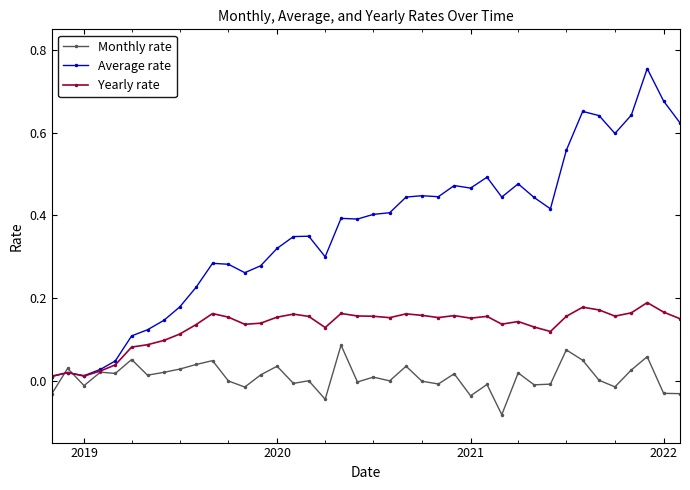

List the series in order of their peak value, lowest first.

Monthly rate, Yearly rate, Average rate